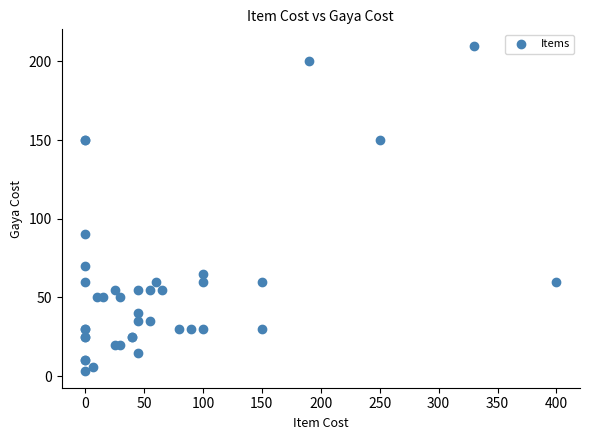

What Y value in the scatter plot is closest to 106?

90